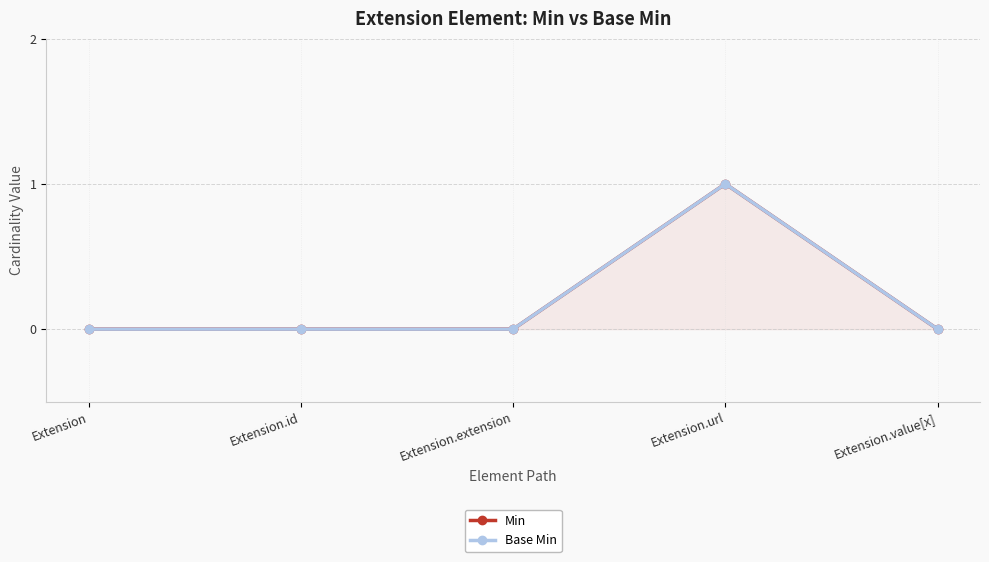

Is it true that Base Min equals -1 at Extension.id?

False